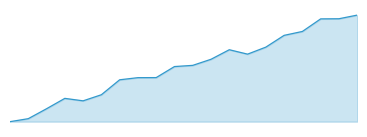

Does the chart display data point markers on the line(s)?

No